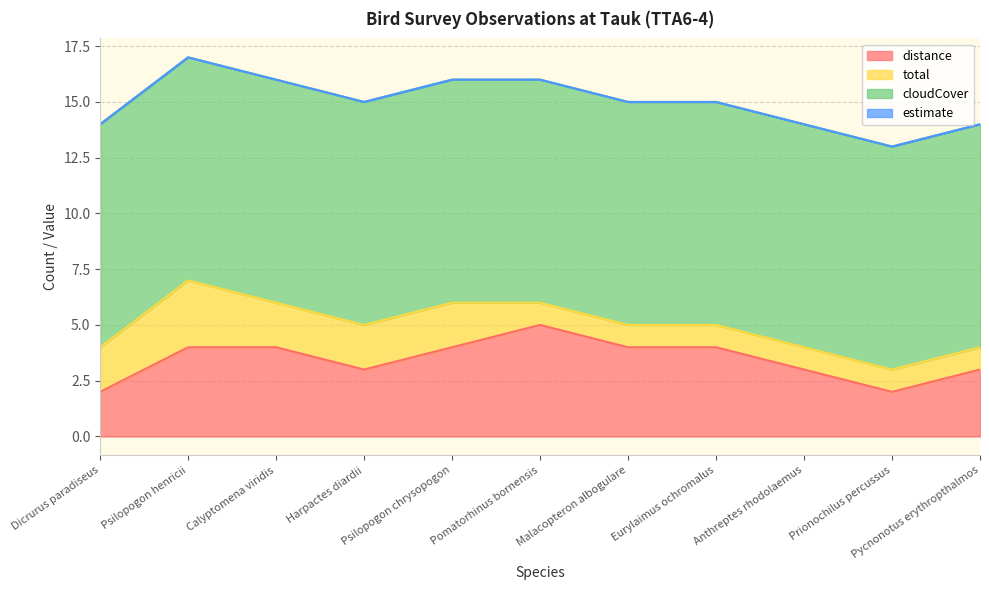

At which category is the sum across all series the highest?

Psilopogon henricii